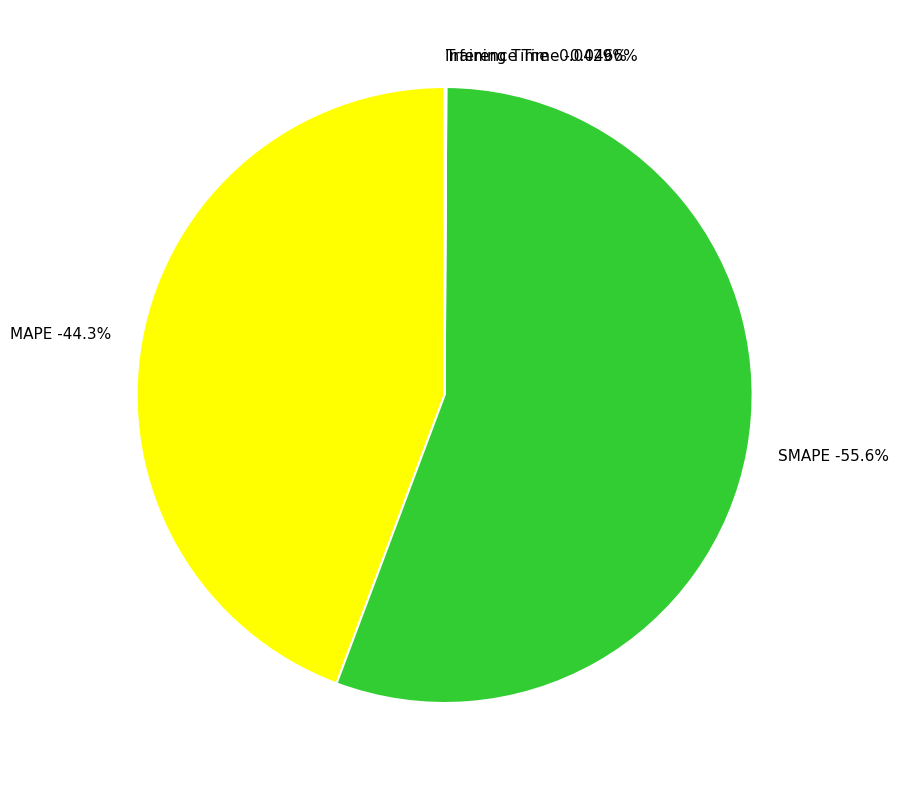

Do Training Time and Inference Time together represent more than half of the pie?

No